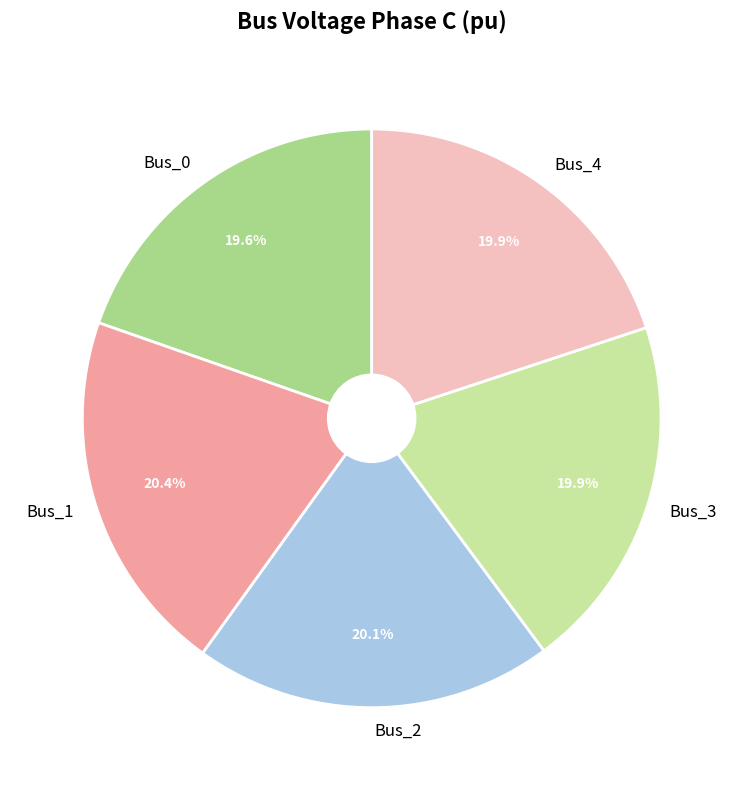

To the nearest percent, what is the average slice percentage?

20%